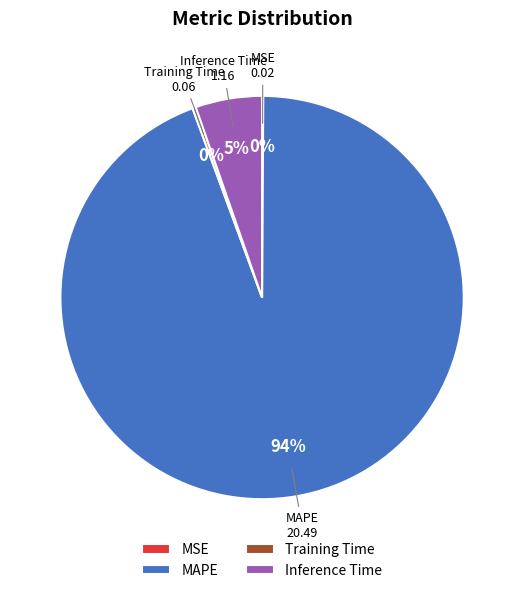

True or false: MAPE accounts for 86% of the total.

False